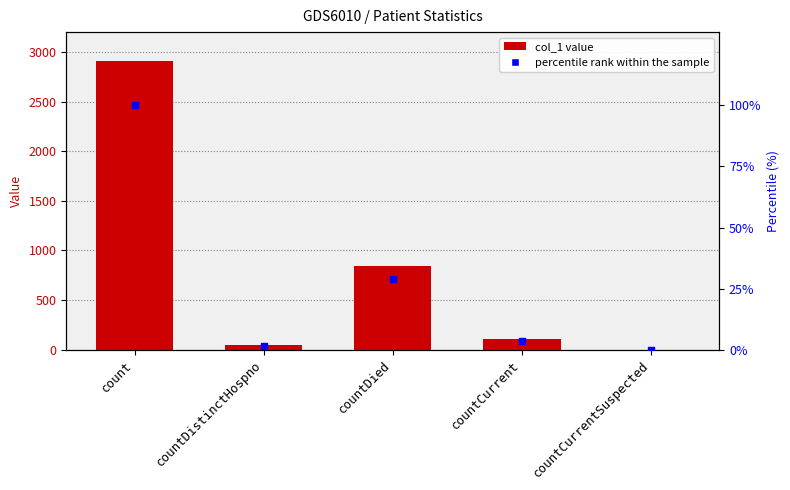

Which series reaches the maximum Y coordinate?

col_1